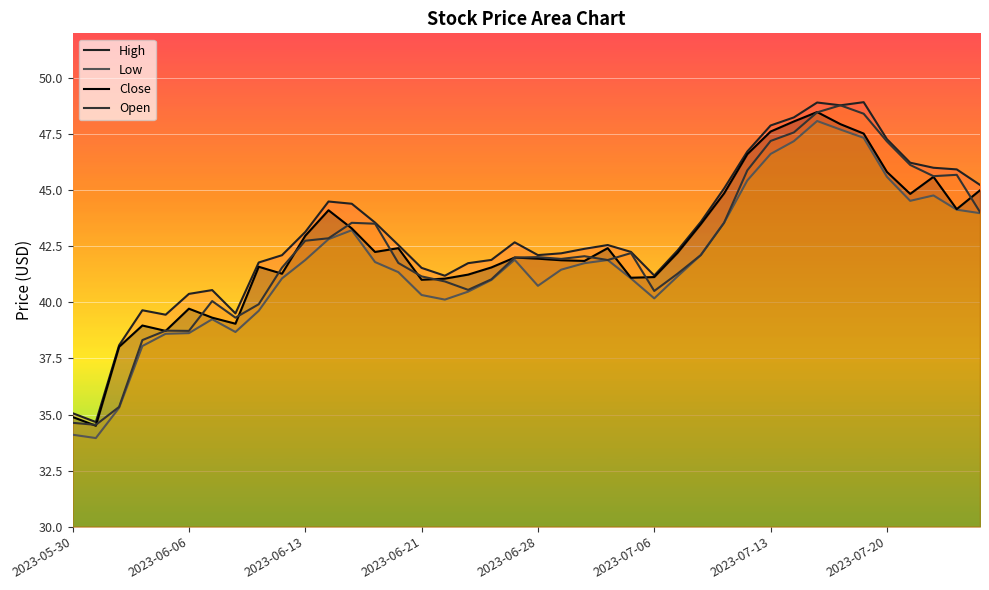

What is the value of the Low point at the 27th from the left?

41.2